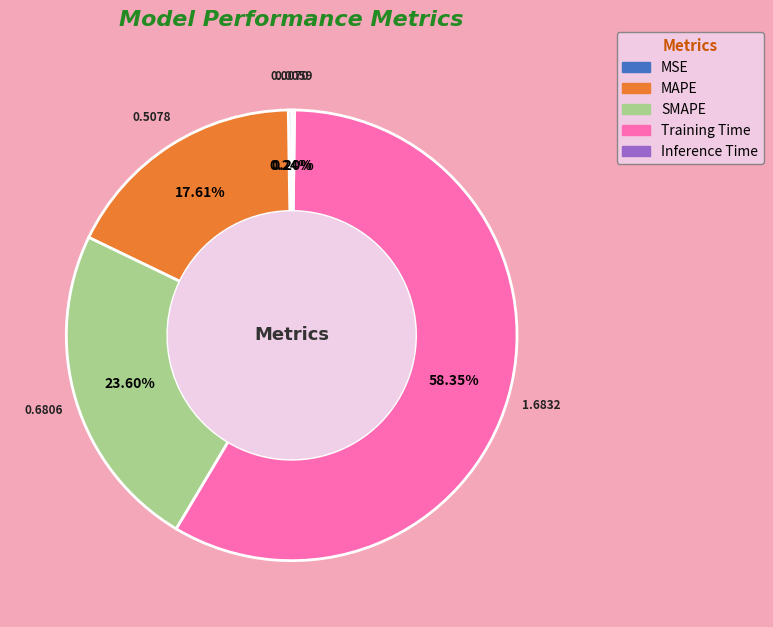

Is the sum of Training Time and SMAPE greater than half?

Yes